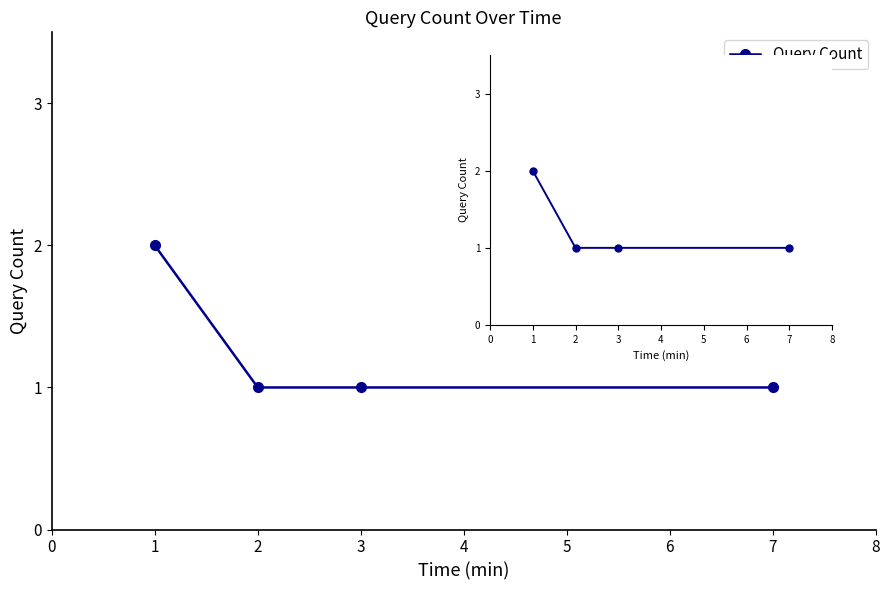

What is the maximum value shown in the chart?

2